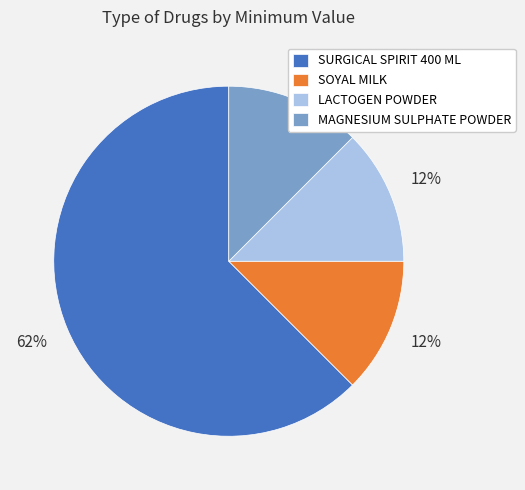

Which has a higher value, LACTOGEN POWDER or SURGICAL SPIRIT 400 ML?

SURGICAL SPIRIT 400 ML